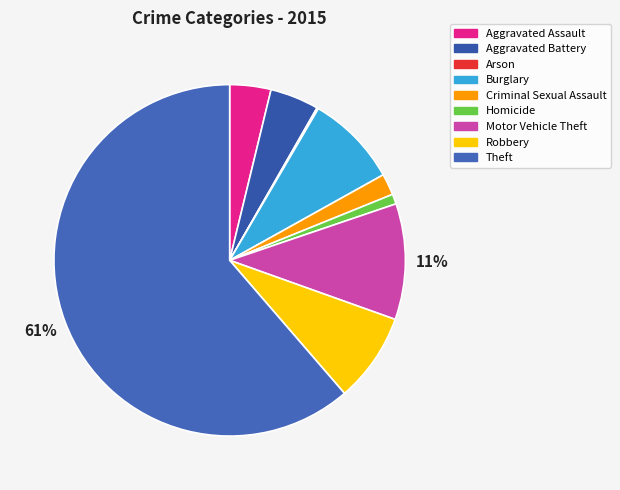

What is the change in value from Aggravated Assault to Robbery?

+63